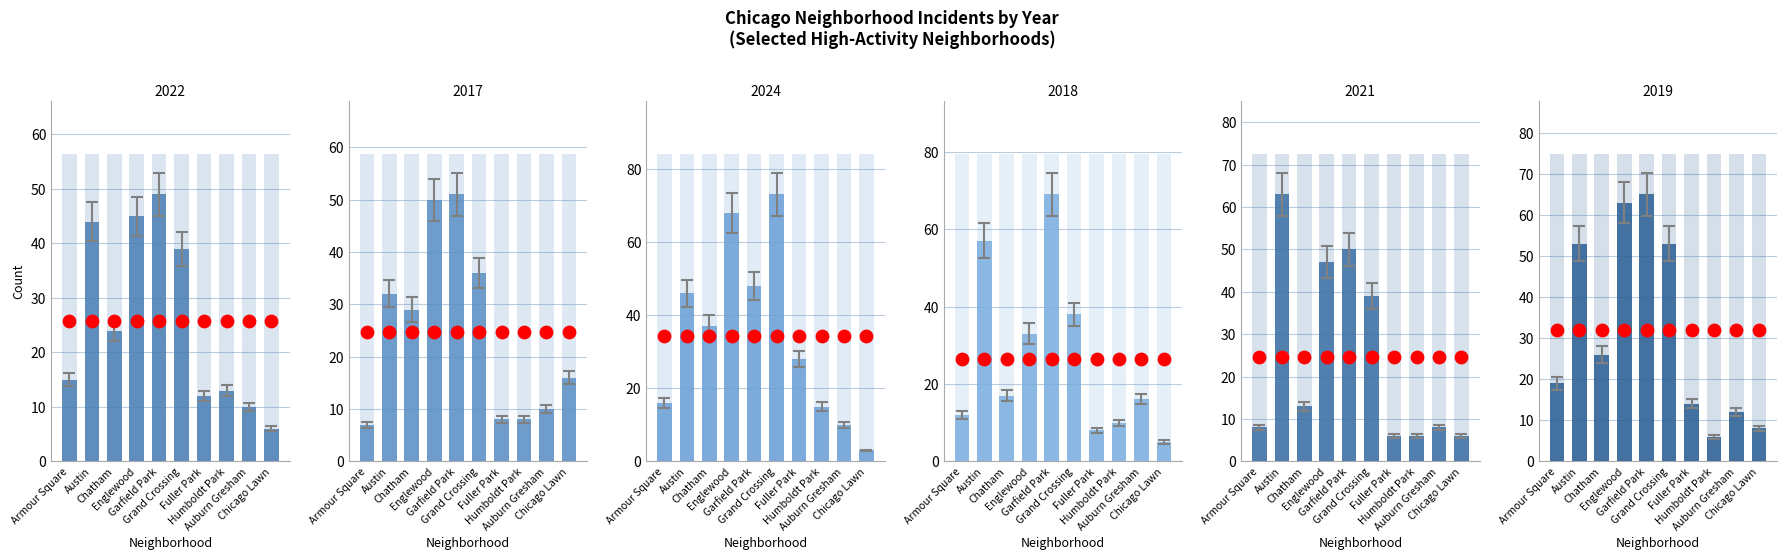

At which category is the sum across all series the highest?

Garfield Park